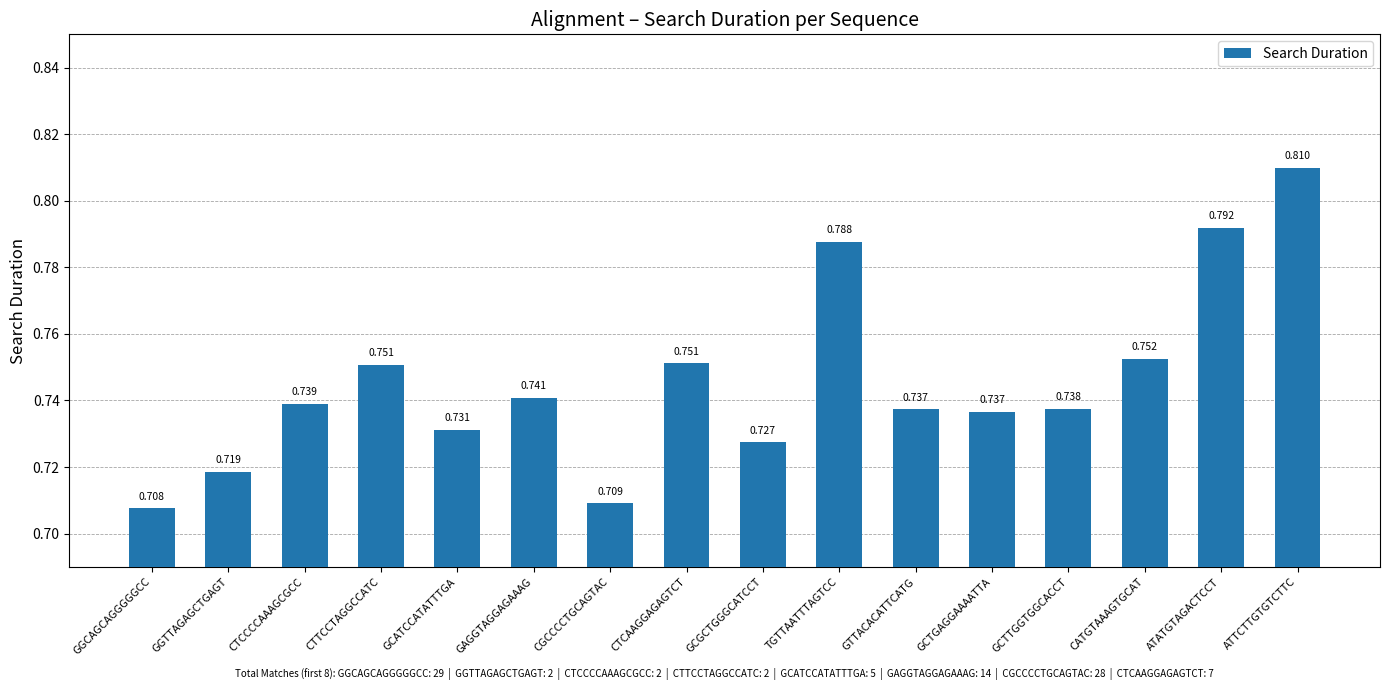

At which category does the chart reach its peak across all series?

ATTCTTGTGTCTTC